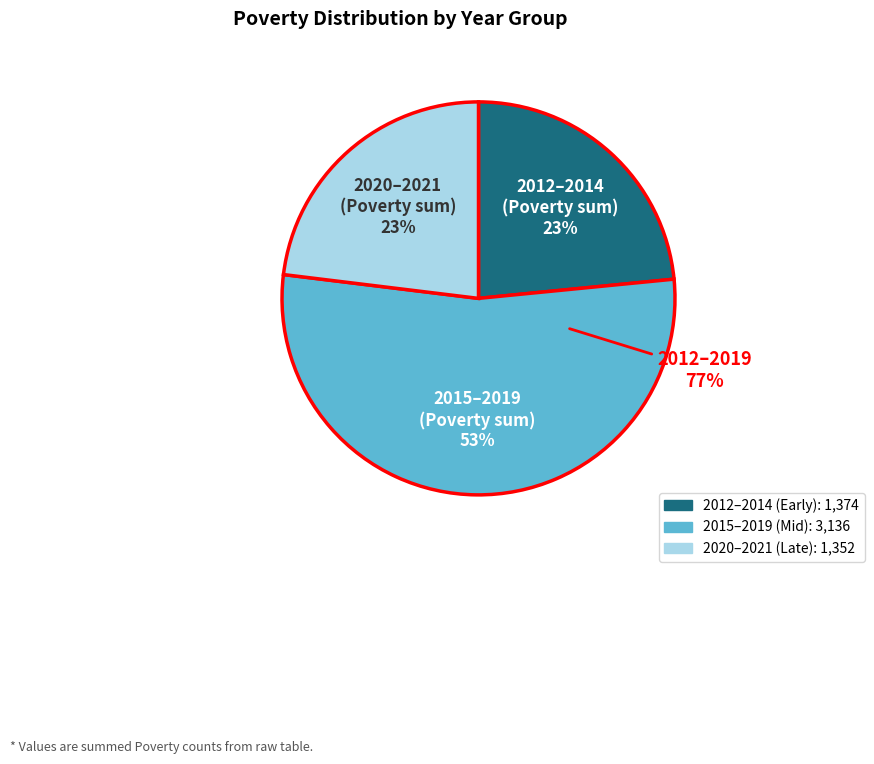

Is the sum of 2014 and 2021 greater than half?

No